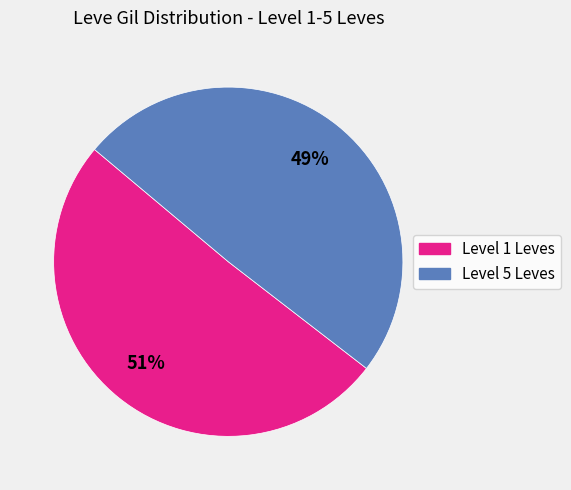

To the nearest percent, what is the average slice percentage?

50%